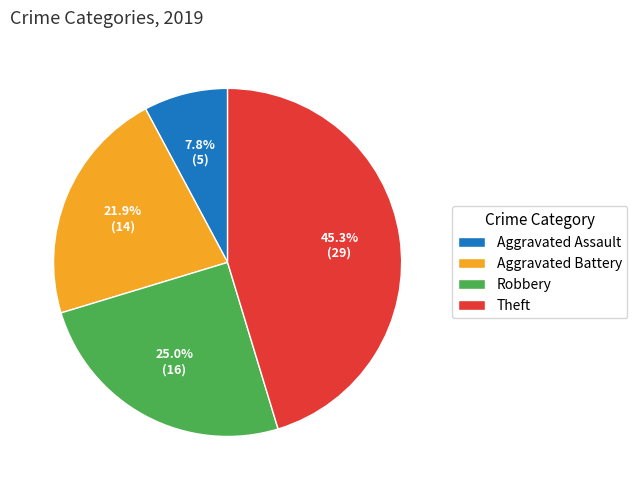

True or false: Aggravated Assault accounts for 8% of the total.

True